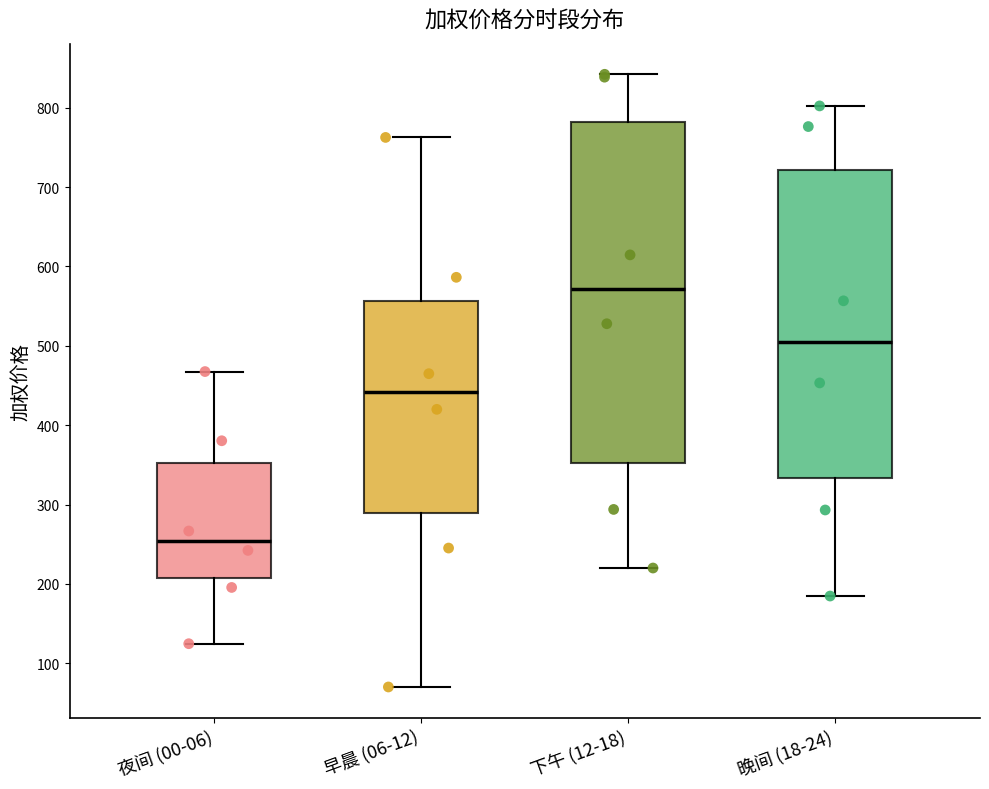

Which box is the tallest, from its lower edge to its upper edge?

下午 (12-18)